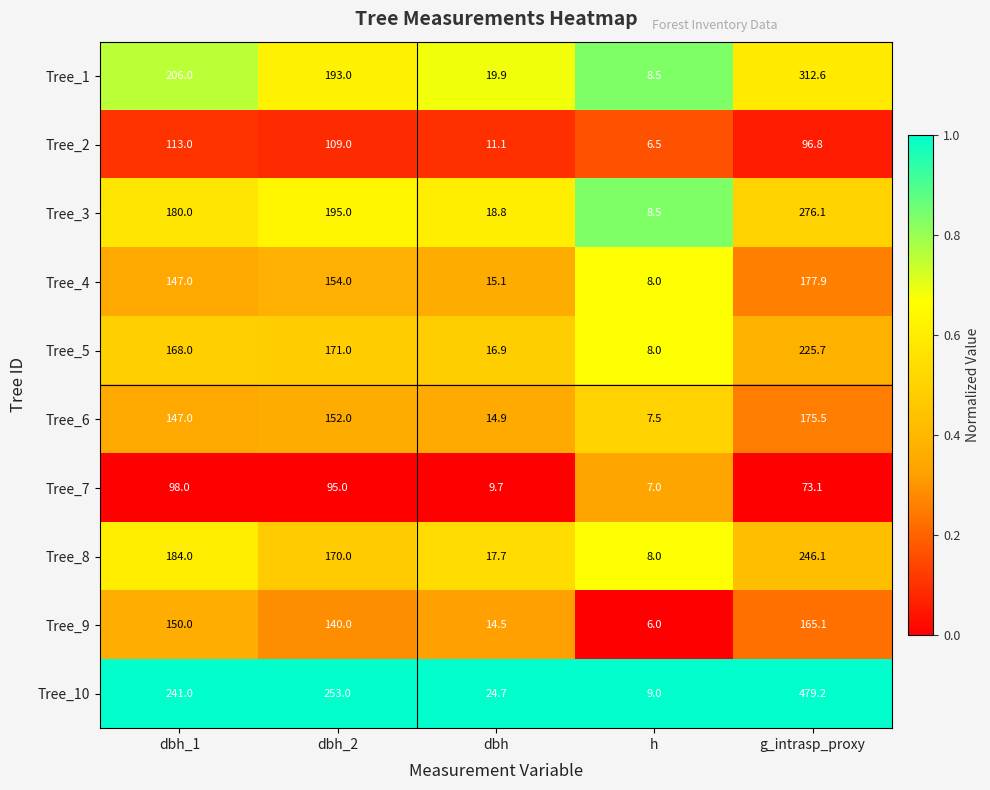

Which series changed the most between dbh_1 and dbh?

Tree_10